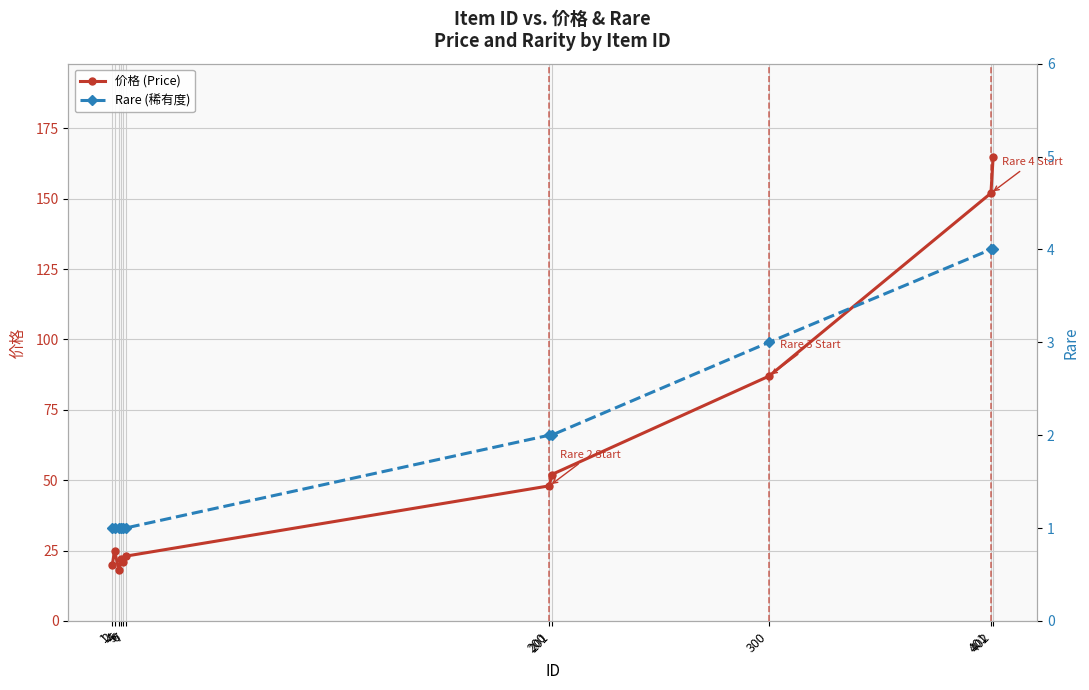

Count the Rare (稀有度) values in the range 1 to 3.

9